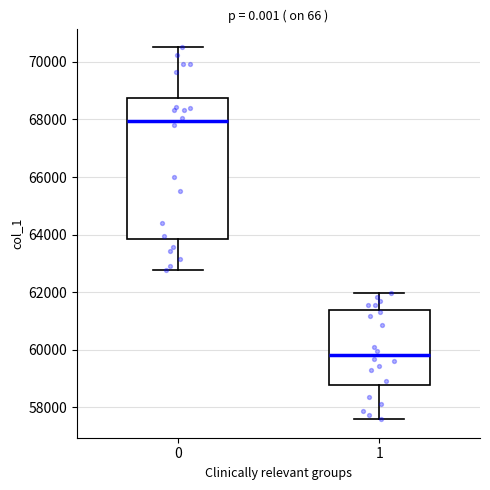

Comparing the boxes themselves (not the whiskers), which one is the tallest?

0